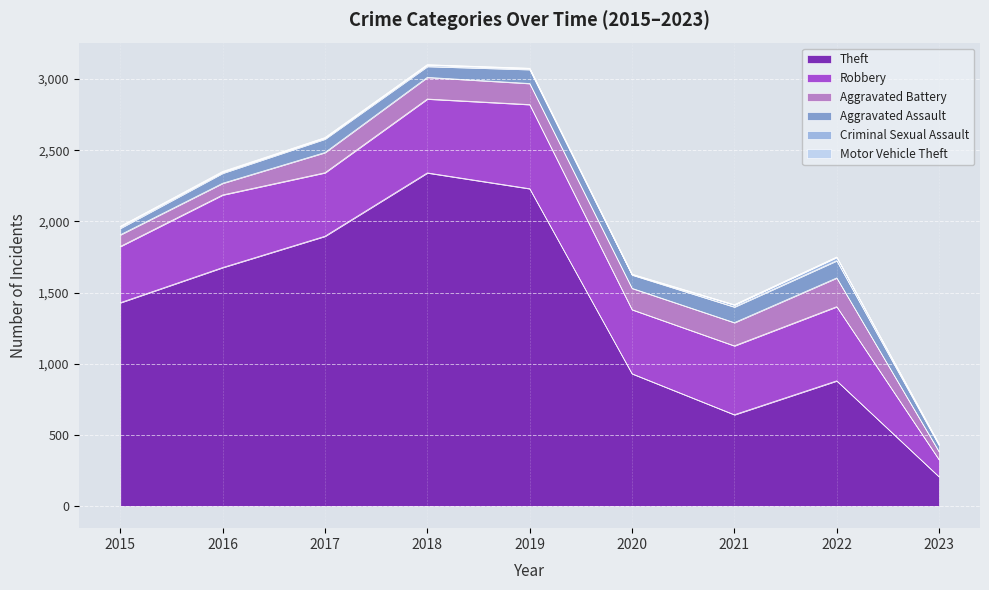

How many data points does each series have?

9